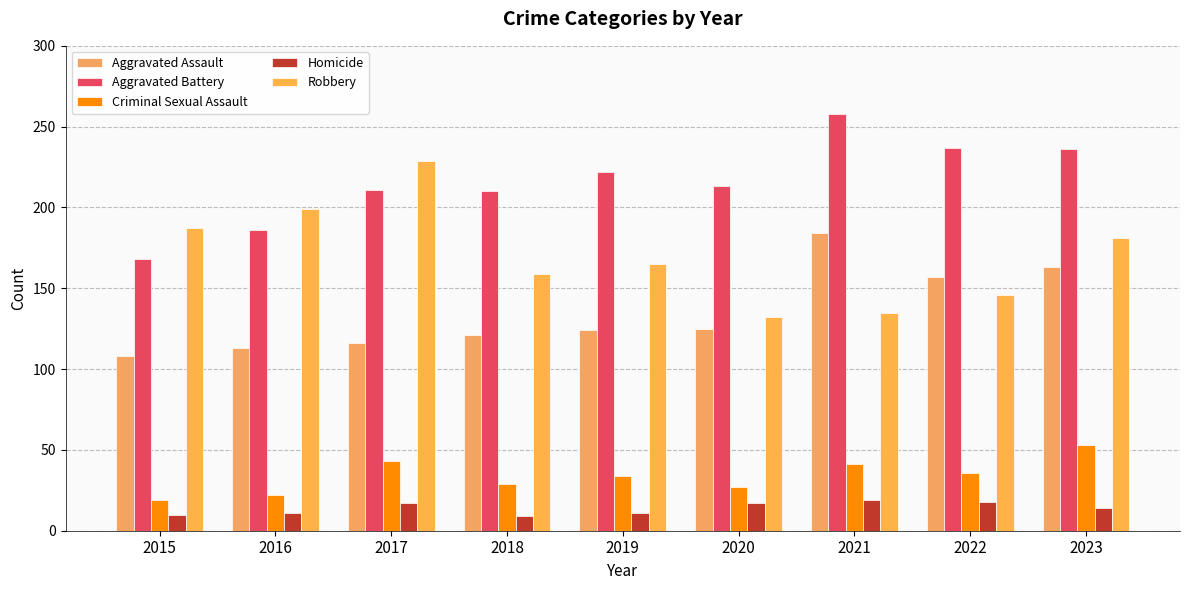

Rank the series by their maximum value, from lowest to highest.

Homicide, Criminal Sexual Assault, Aggravated Assault, Robbery, Aggravated Battery